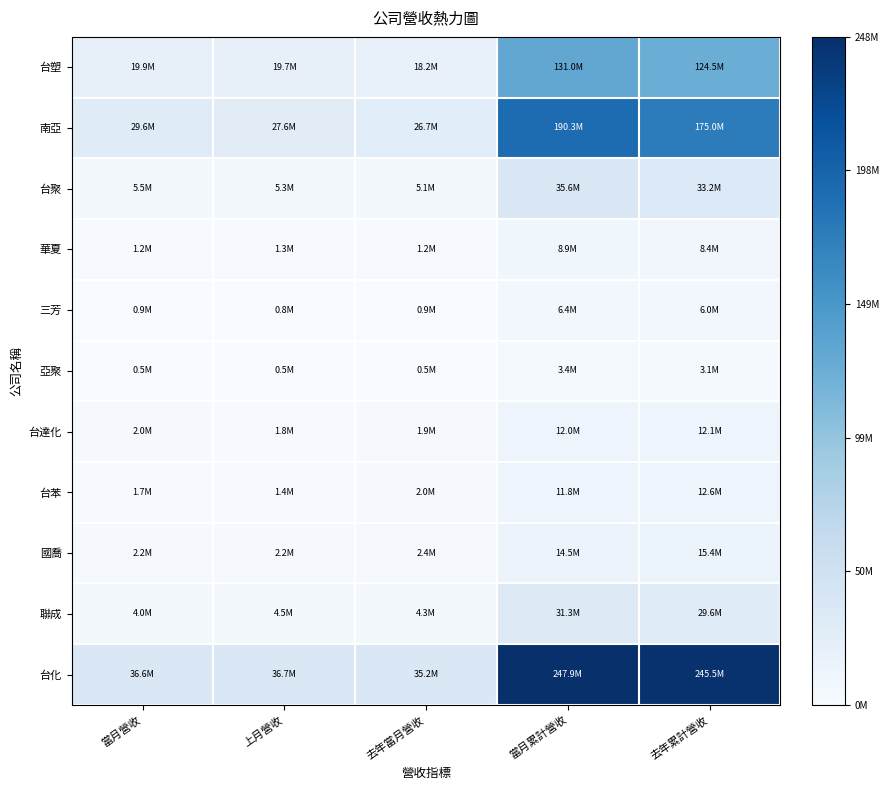

At which category is the sum across all series the highest?

當月累計營收